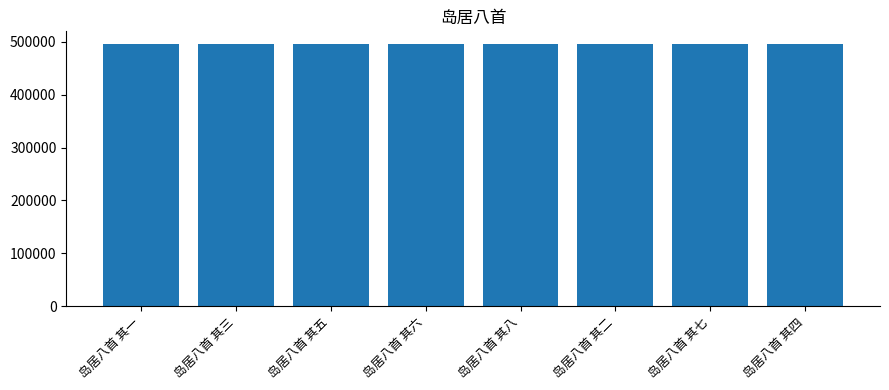

What is the sum of all values?

3963012